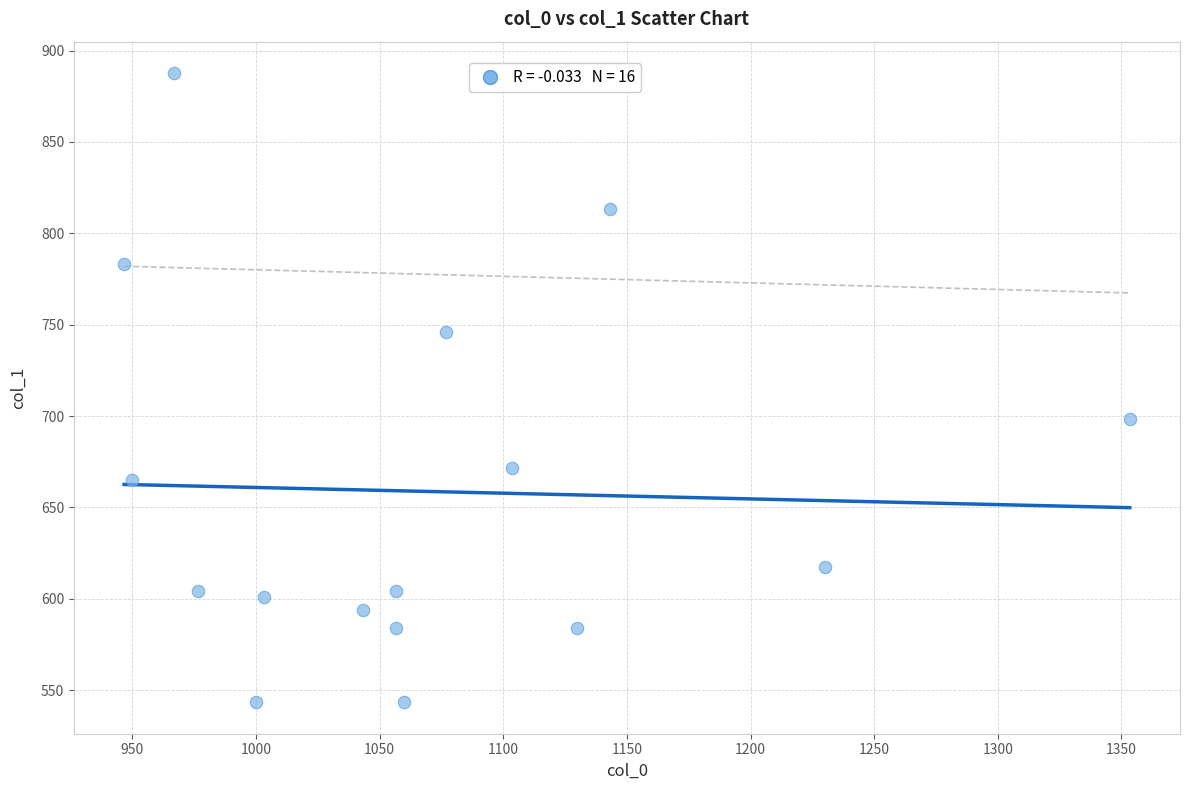

What Y value in the scatter plot is closest to 715?

698.6